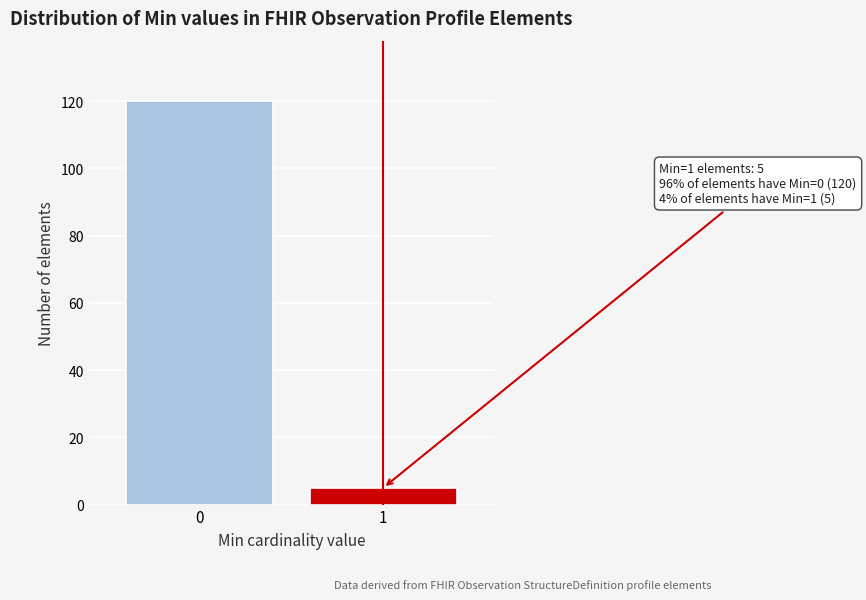

Reading left to right, transcribe all the data shown in this chart.

120	5